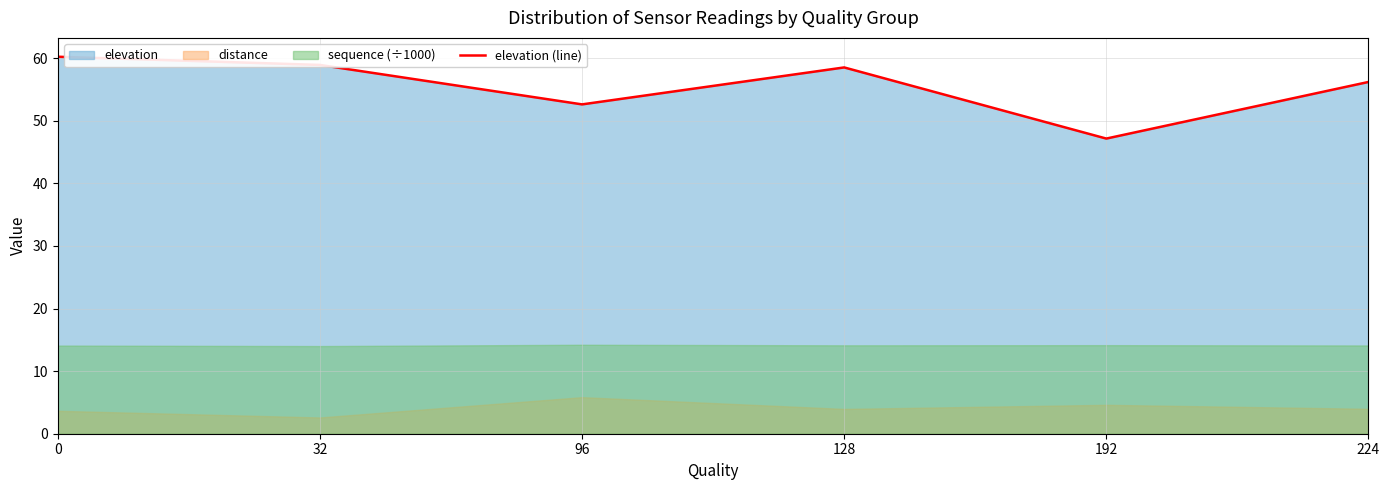

What is the difference between the values at 0 and 32?

1.3